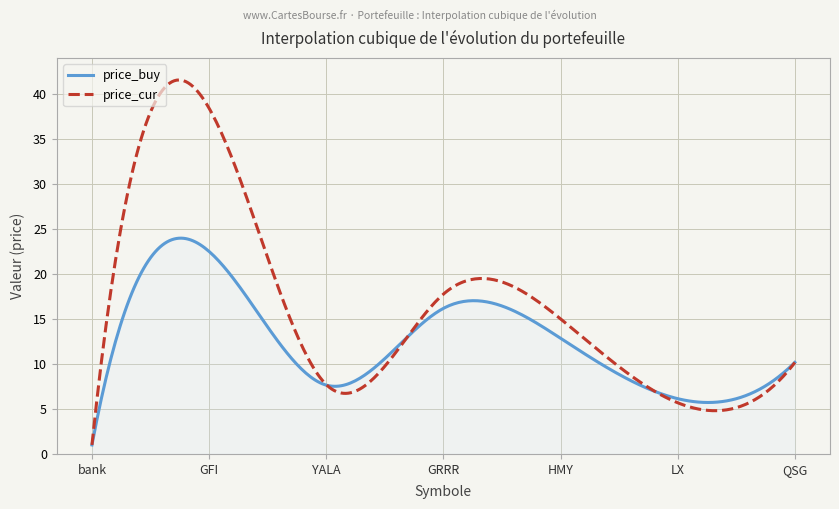

Which series has the widest spread of values?

price_cur